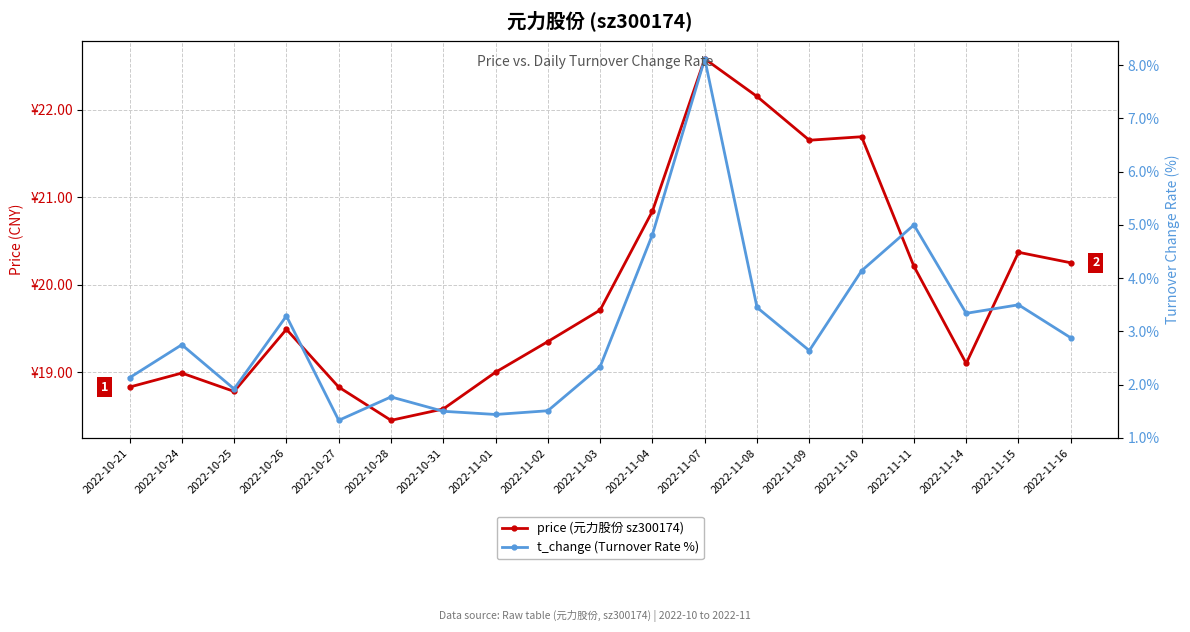

What is the label of the 11th point from the left?

2022-11-04